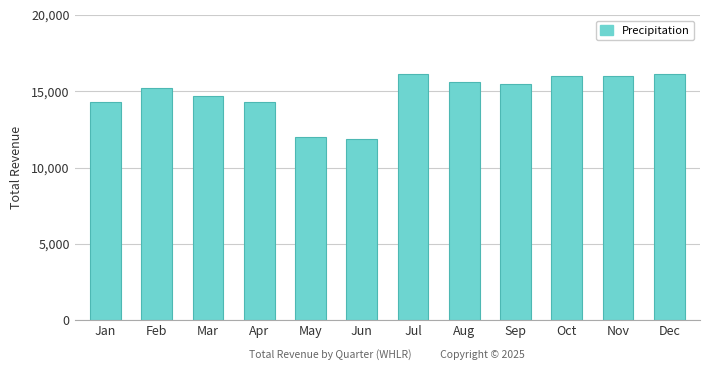

The chart shows a value of 12000 at May. True or false?

True